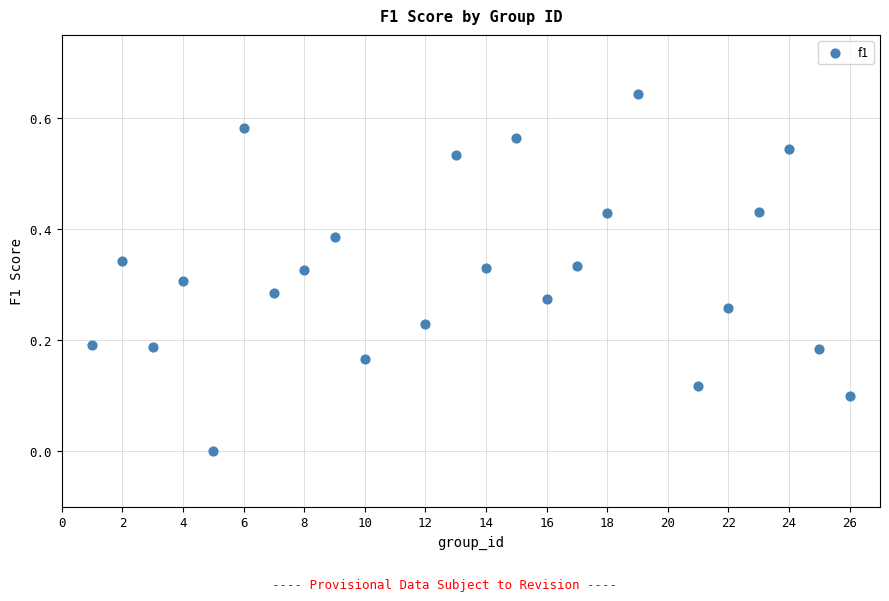

What is the range of X values (max minus min)?

25.0